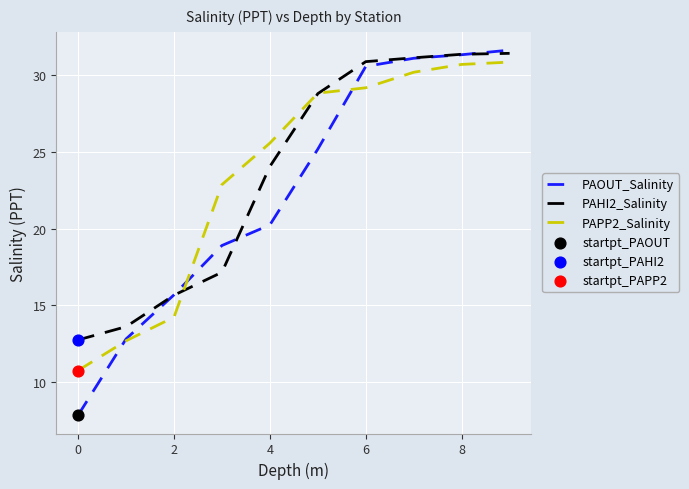

Which series has the widest spread of values?

PAOUT_Salinity